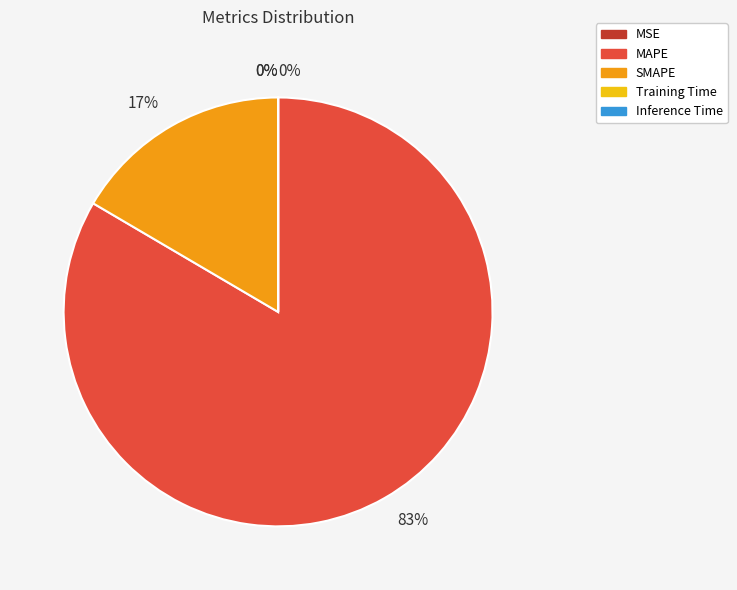

Do MAPE and SMAPE together represent more than half of the pie?

Yes